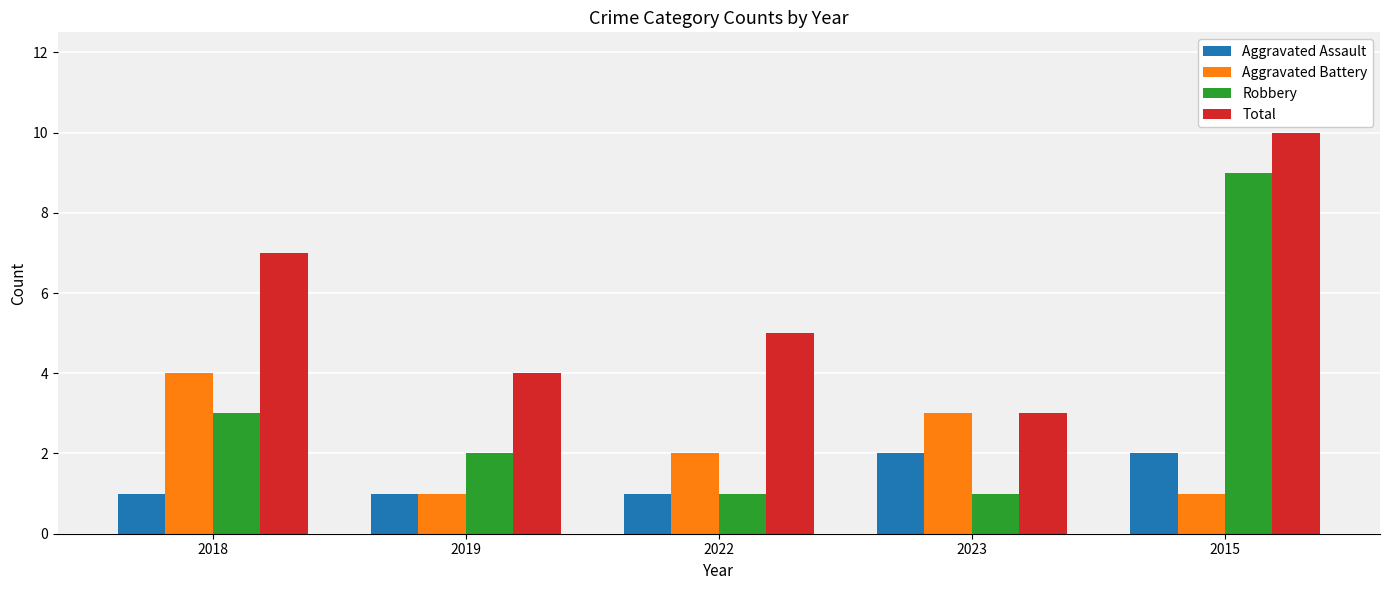

What are all the series names shown in the legend?

Aggravated Assault, Aggravated Battery, Robbery, Total